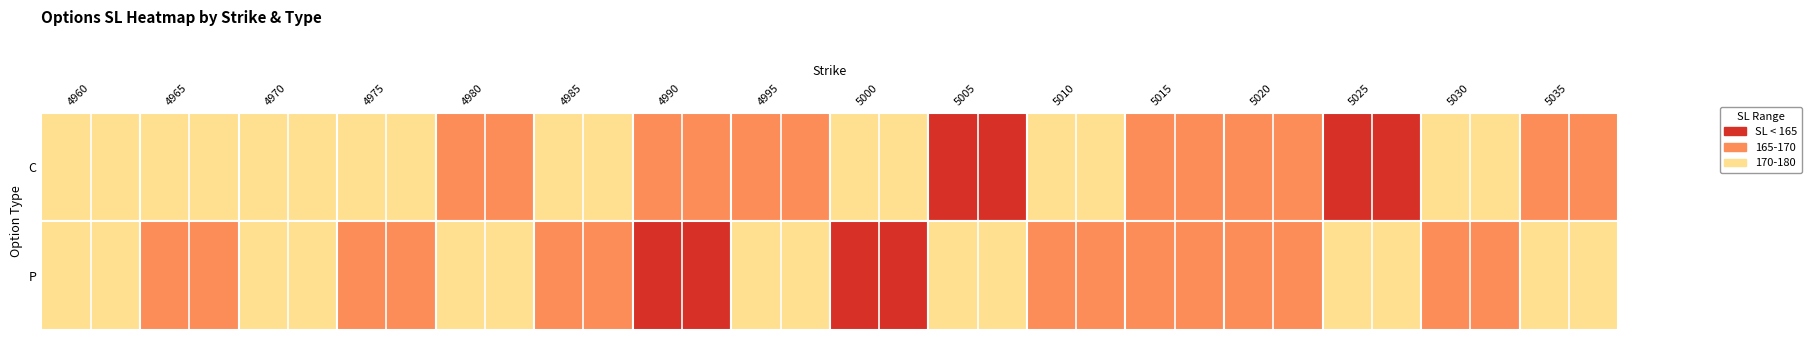

Where is C nearest to the value 168?

5015